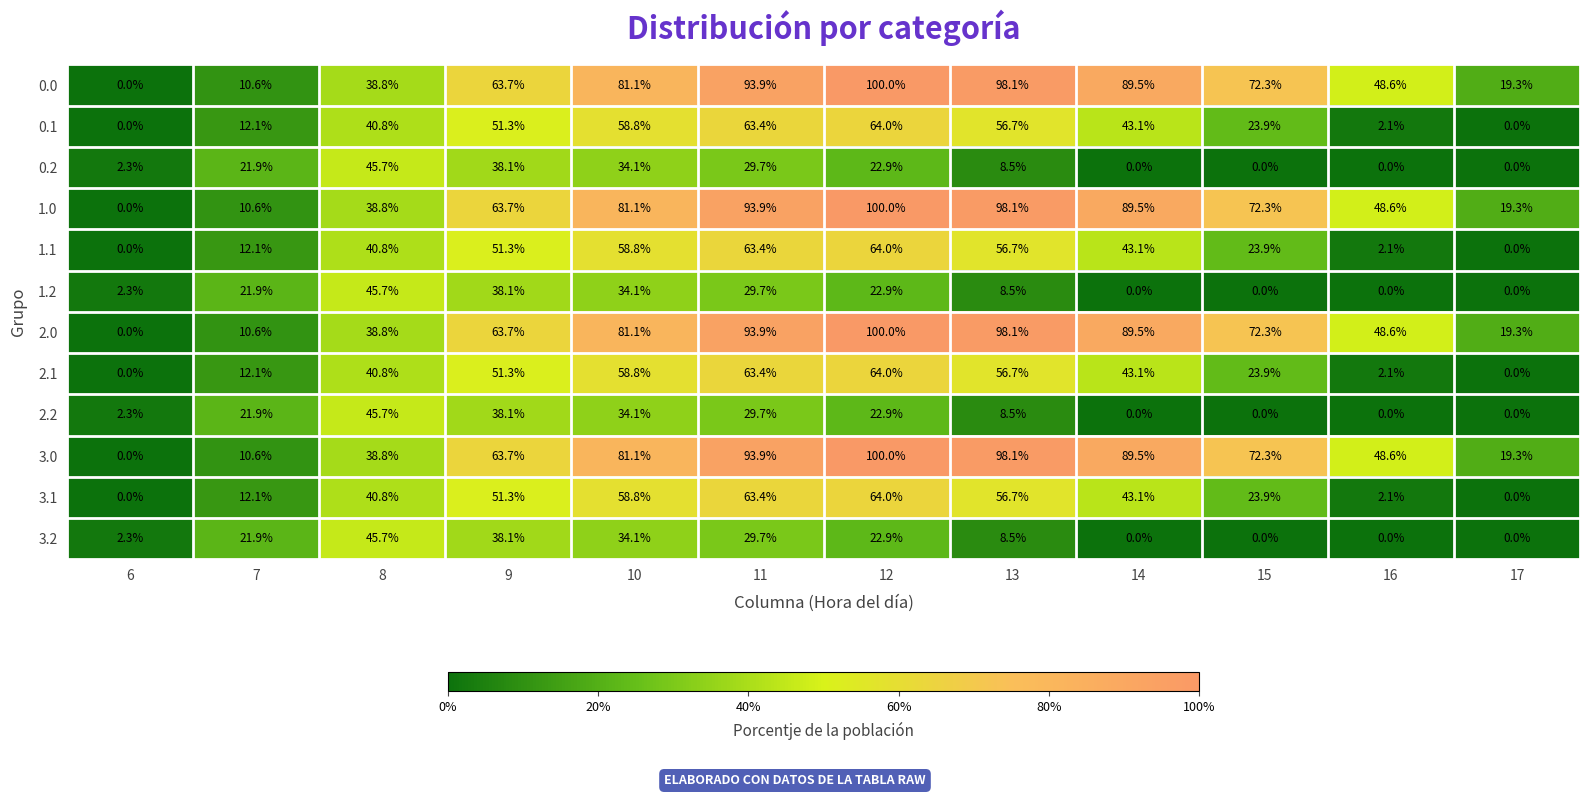

What is the greatest value displayed?

100.0